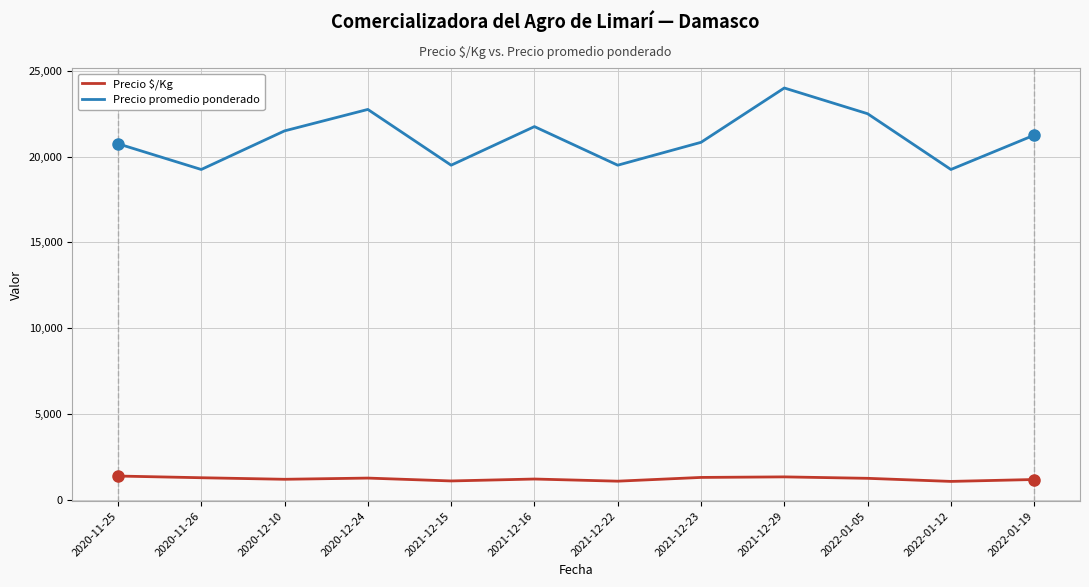

How many lines are shown in the chart?

2